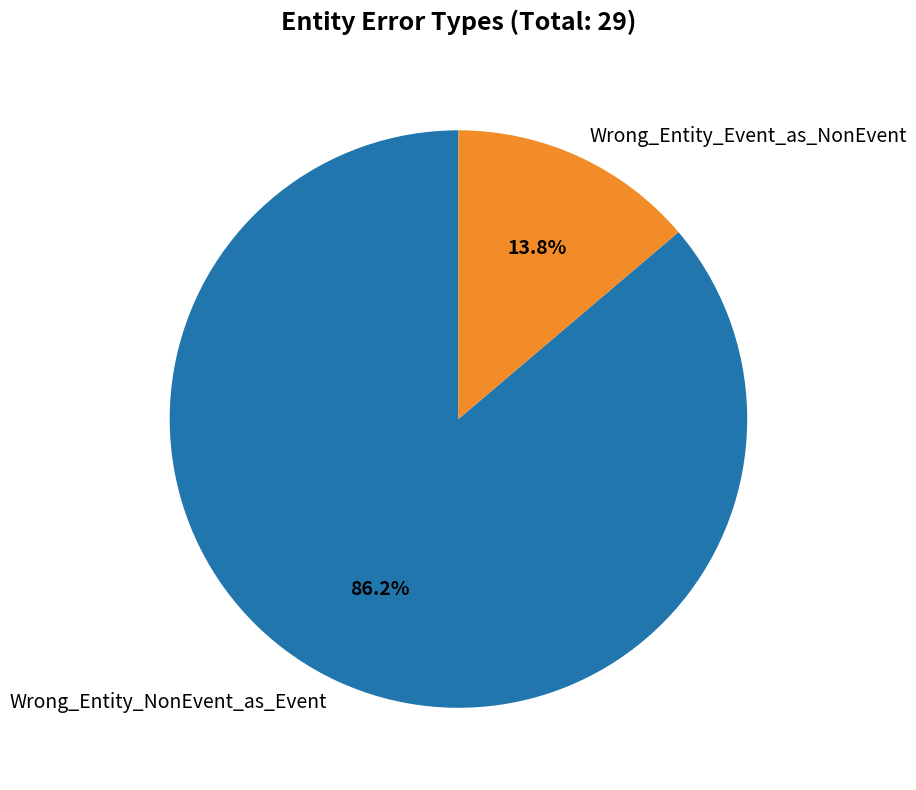

To the nearest percent, what is the difference between the Wrong_Entity_NonEvent_as_Event and Wrong_Entity_Event_as_NonEvent slice percentages?

72%